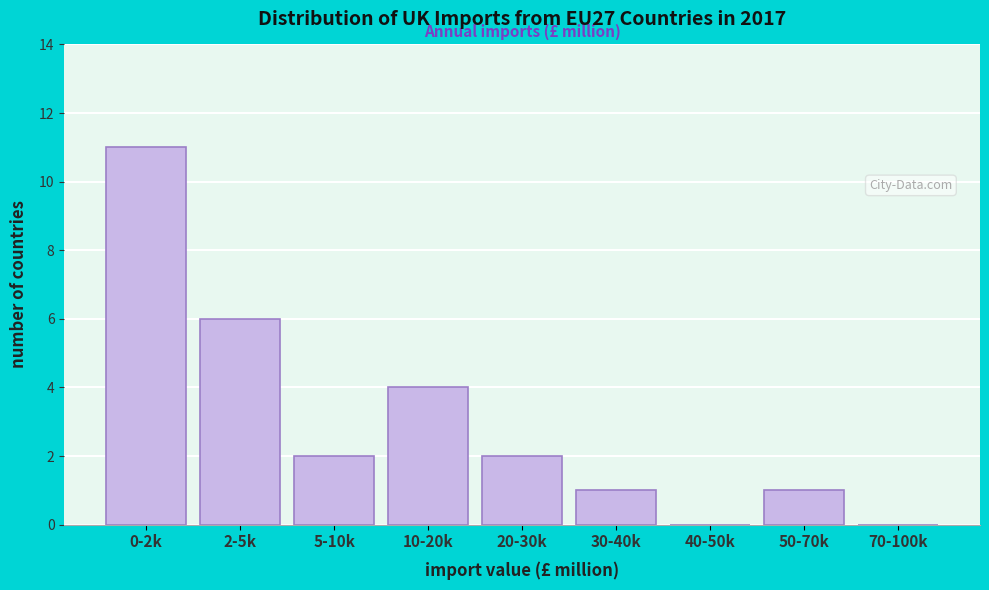

Reading right to left, list all the values displayed in this chart.

70-100k=0	50-70k=1	40-50k=0	30-40k=1	20-30k=2	10-20k=4	5-10k=2	2-5k=6	0-2k=11